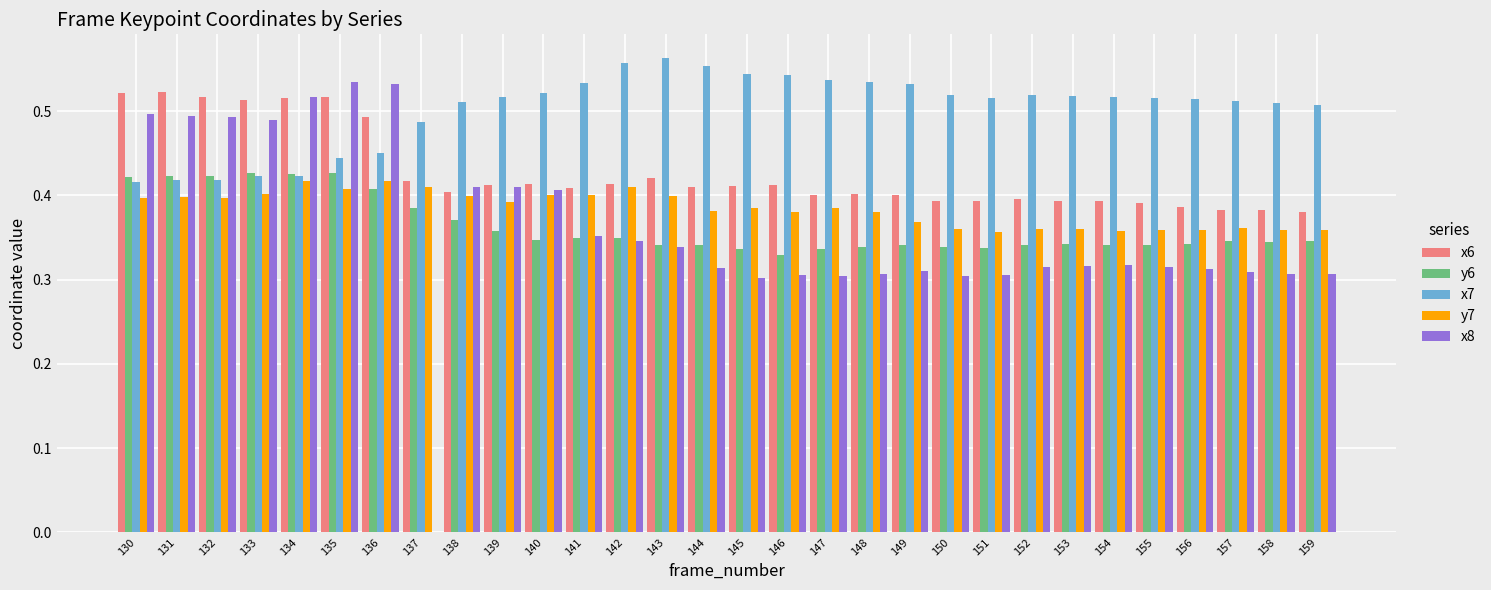

Is the value of x8 at 133 greater than the value of x7 at 147?

No